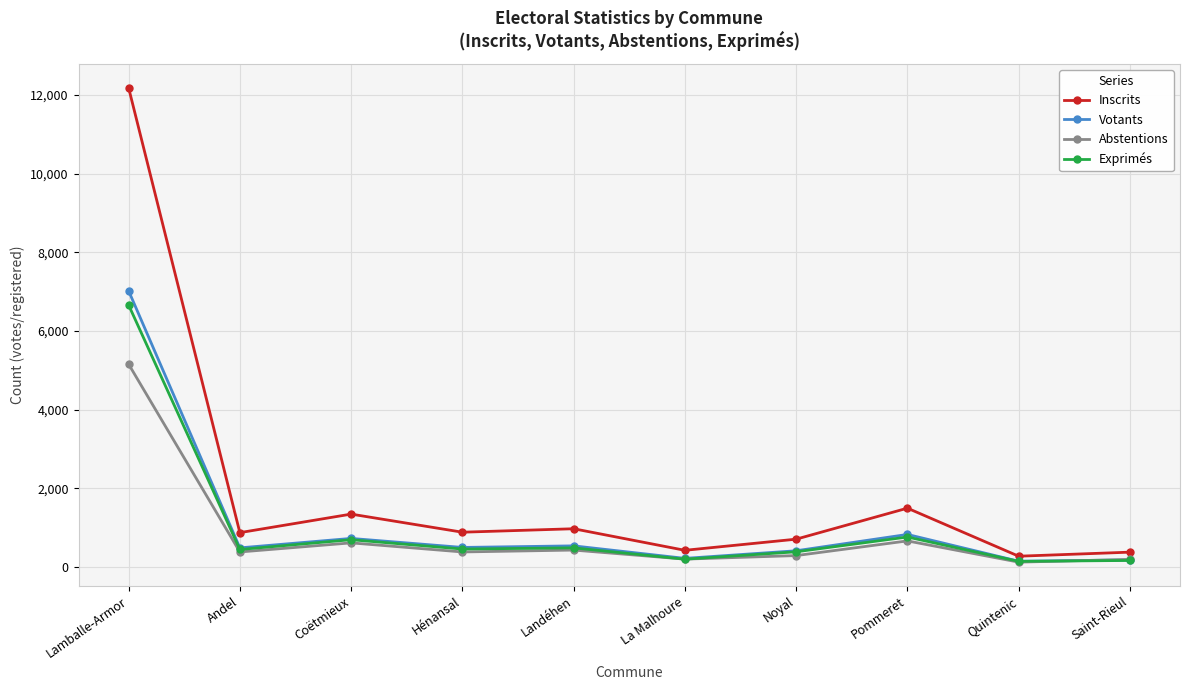

Count the number of categories in the chart.

10